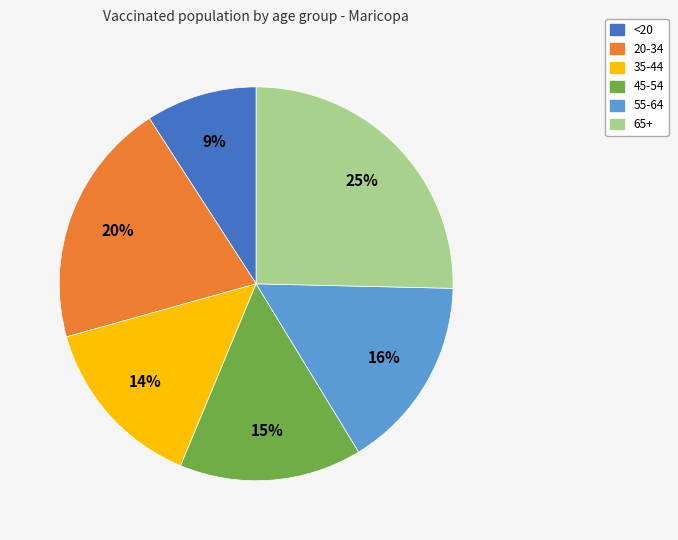

Is it true that 35-44 is 14% of the pie?

True